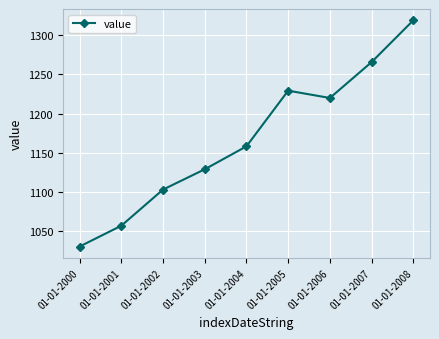

How many lines are shown in the chart?

1